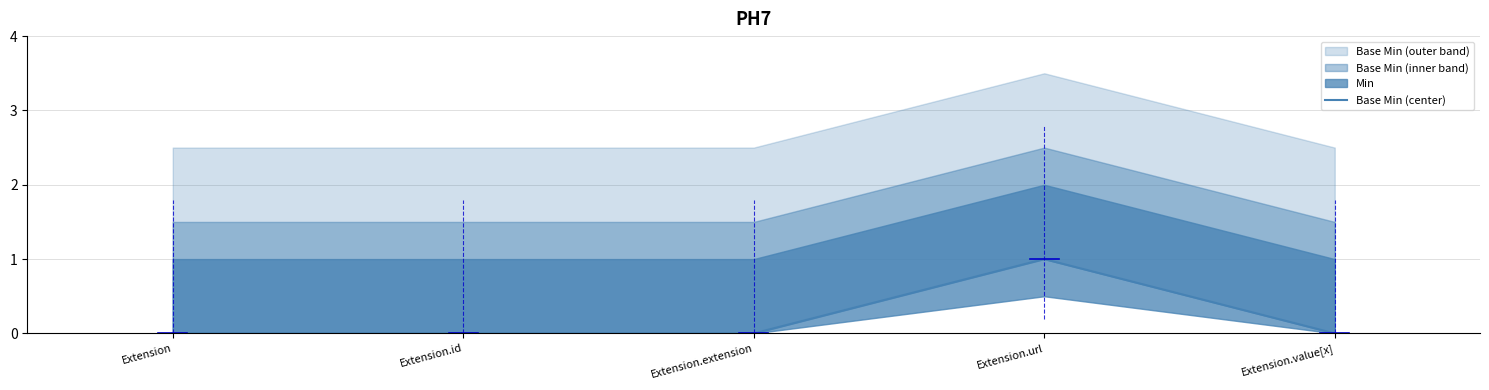

How many values are above zero?

1